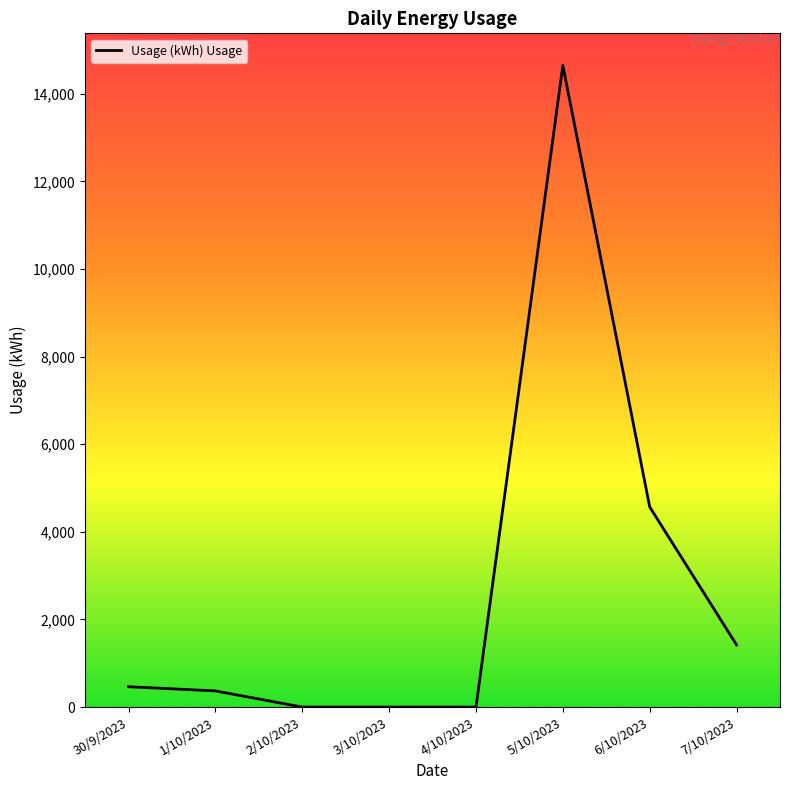

How many values are below 464?

4